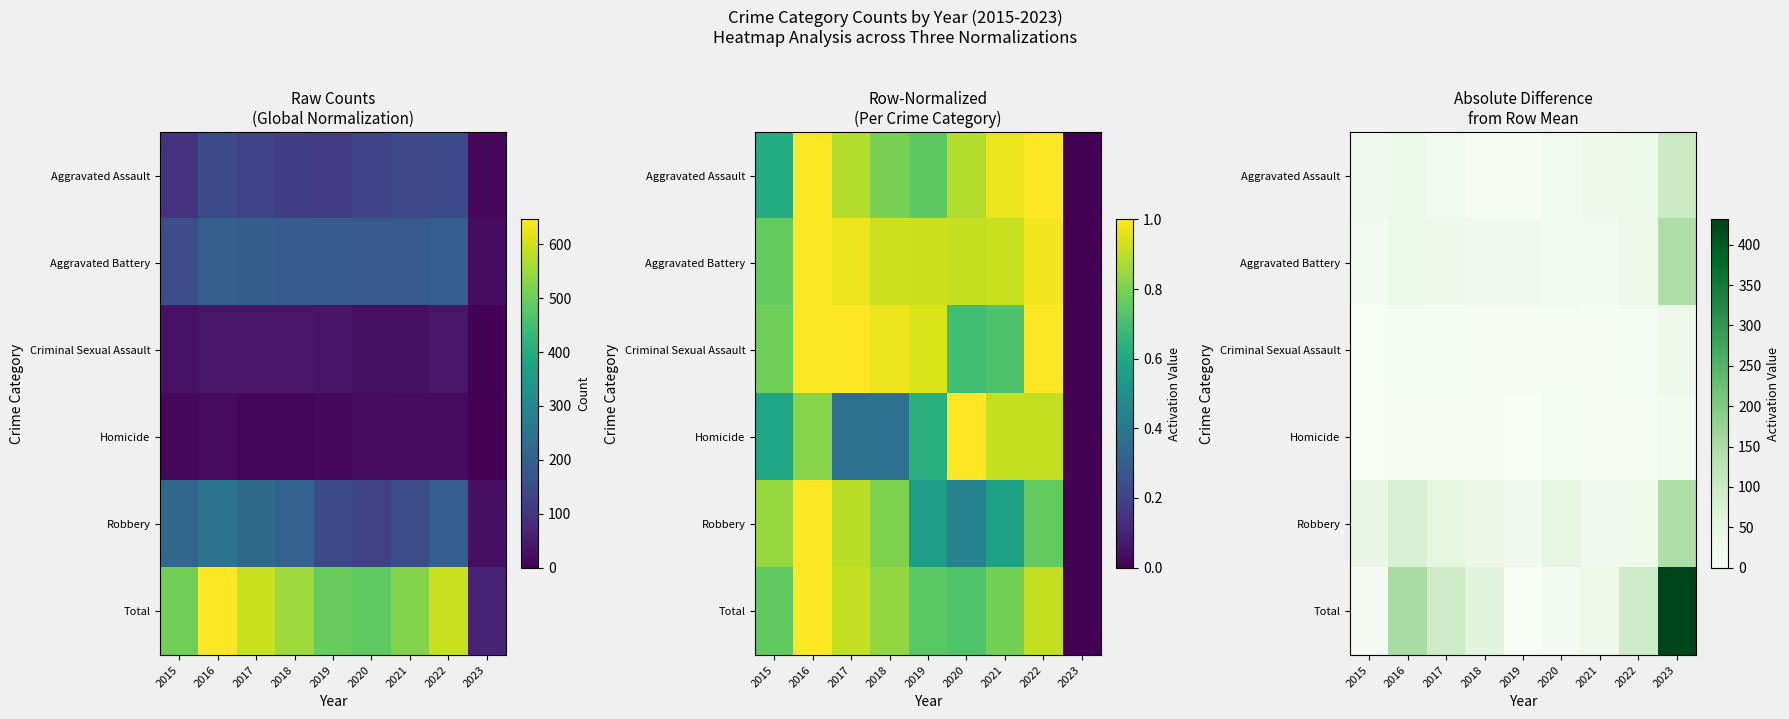

Which series has the widest spread of values?

Total